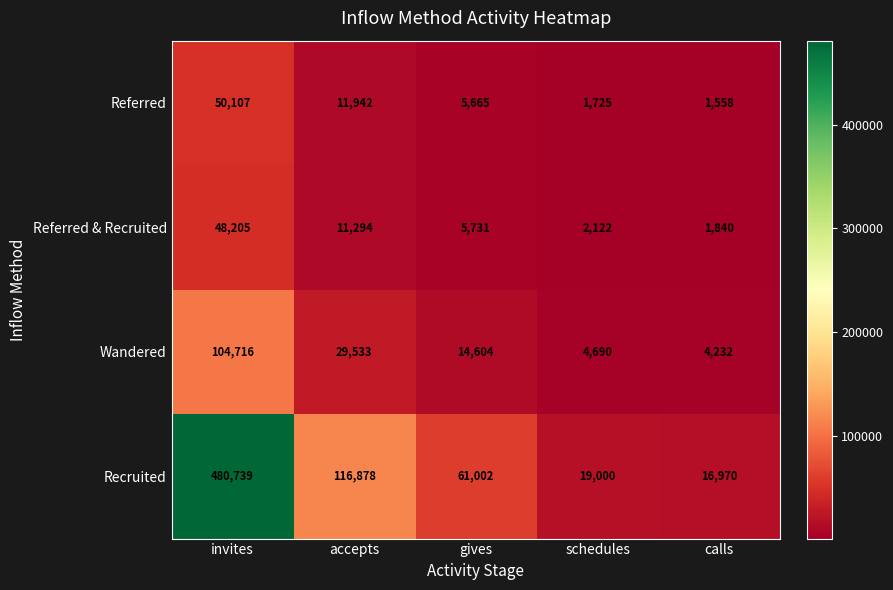

True or false: Recruited has a value of 10422 at calls.

False